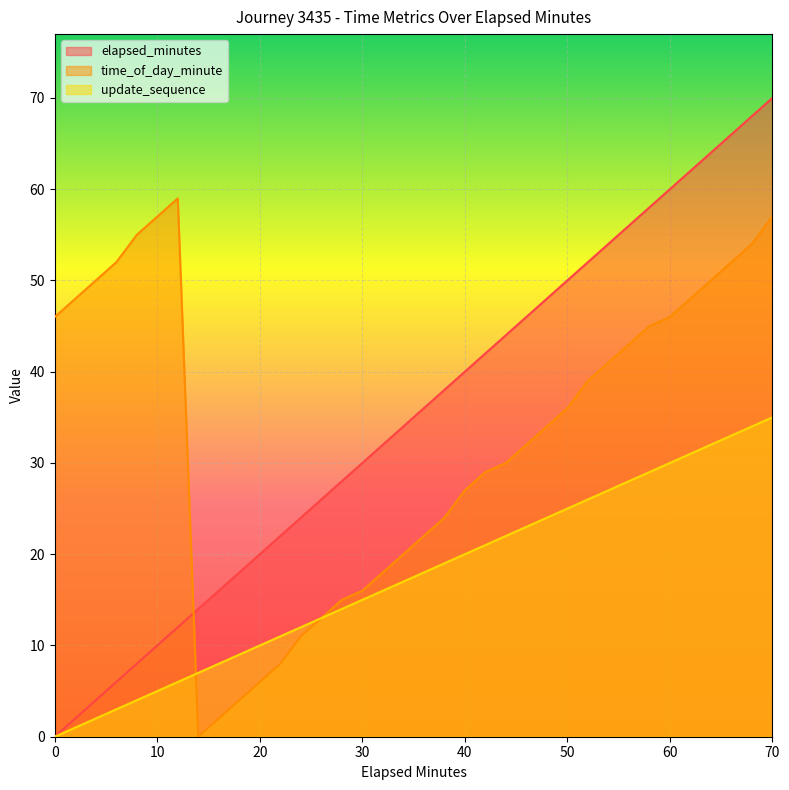

What are all the series names shown in the legend?

elapsed_minutes, time_of_day_minute, update_sequence